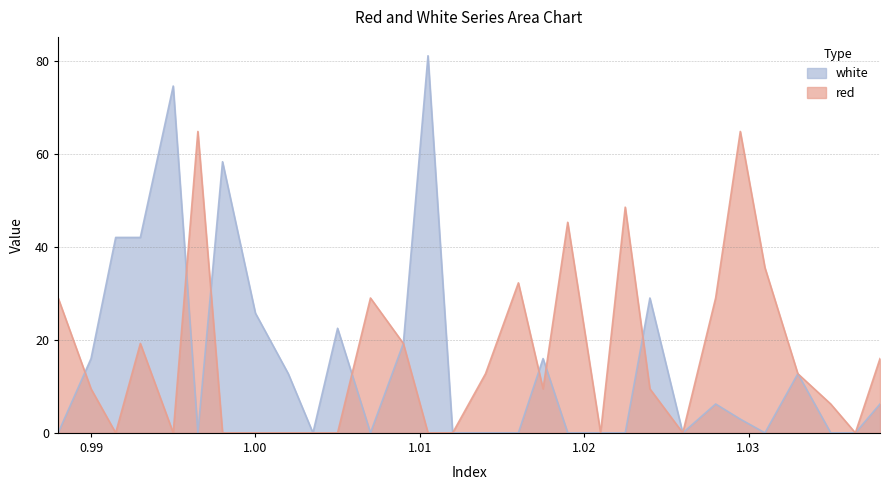

What is the maximum value for red?

64.9